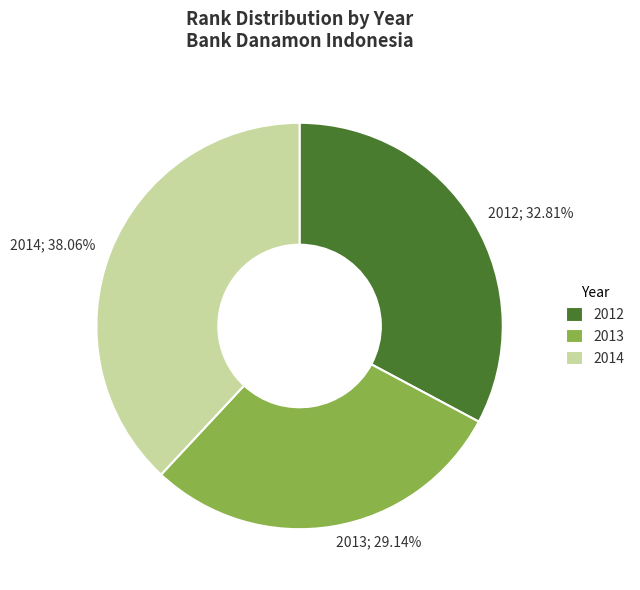

To the nearest percent, what portion does 2014 represent?

38%